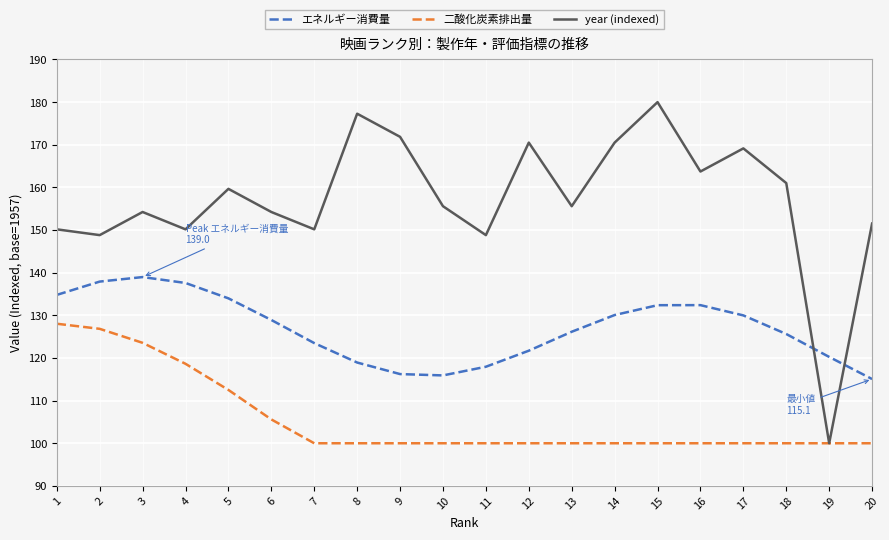

In year (indexed), how many points are lower than both neighbors (excluding endpoints)?

7